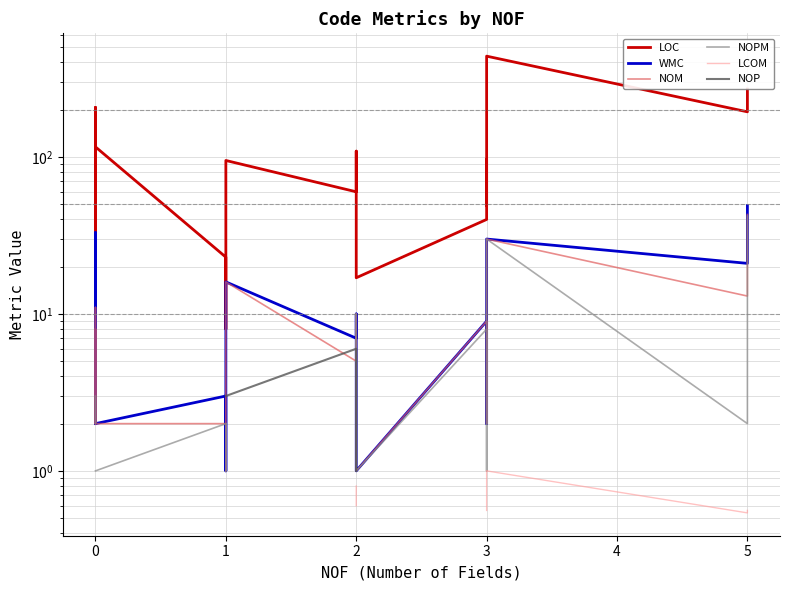

Which series has the largest range (max minus min)?

LOC